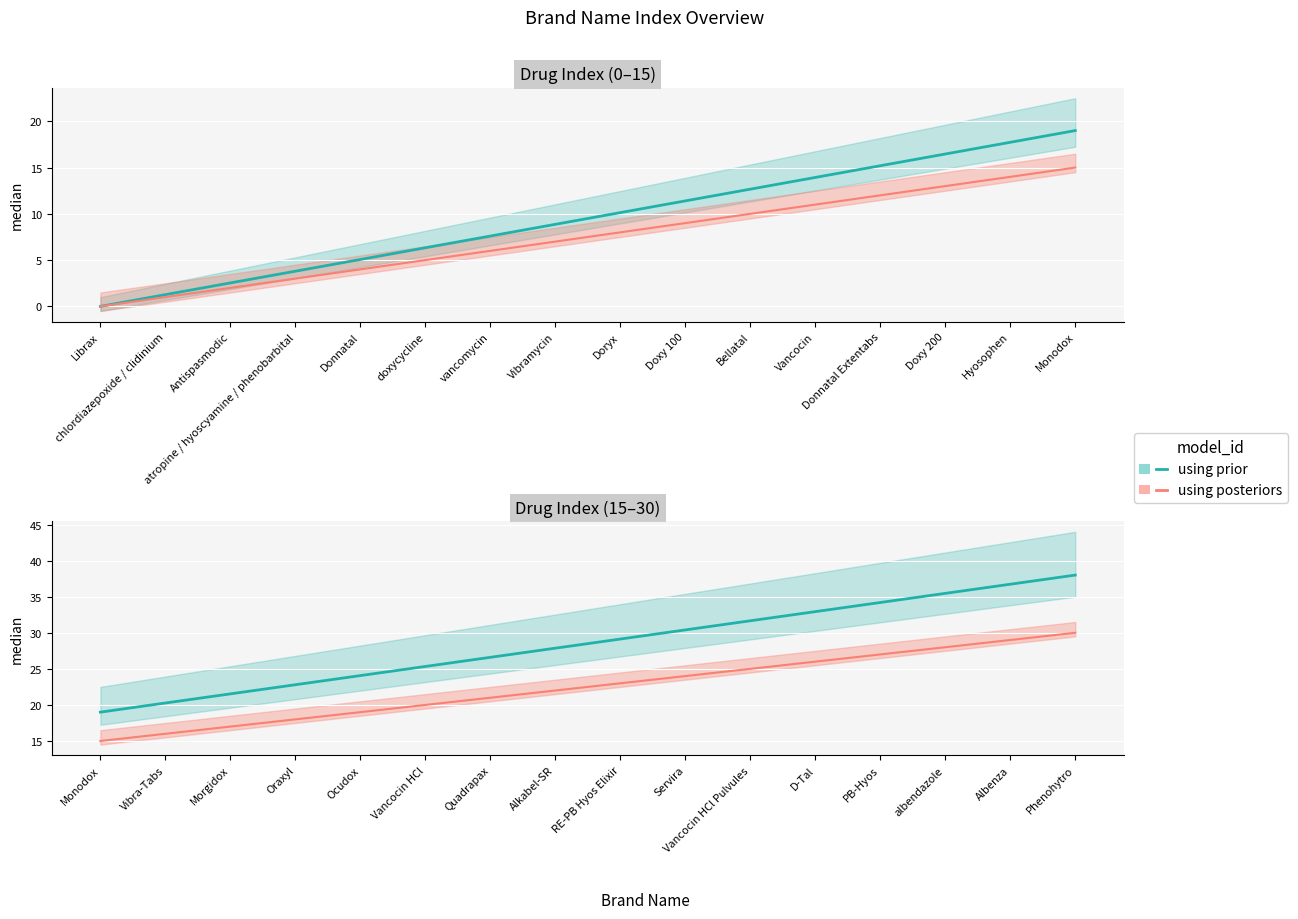

What is the maximum value shown in the chart?

38.0